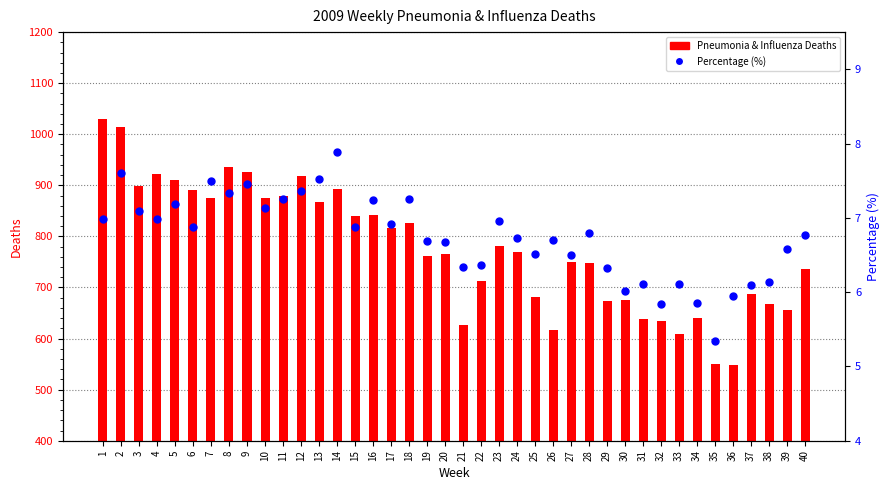

Which series has the largest total across all categories?

Pneumonia & Influenza Deaths